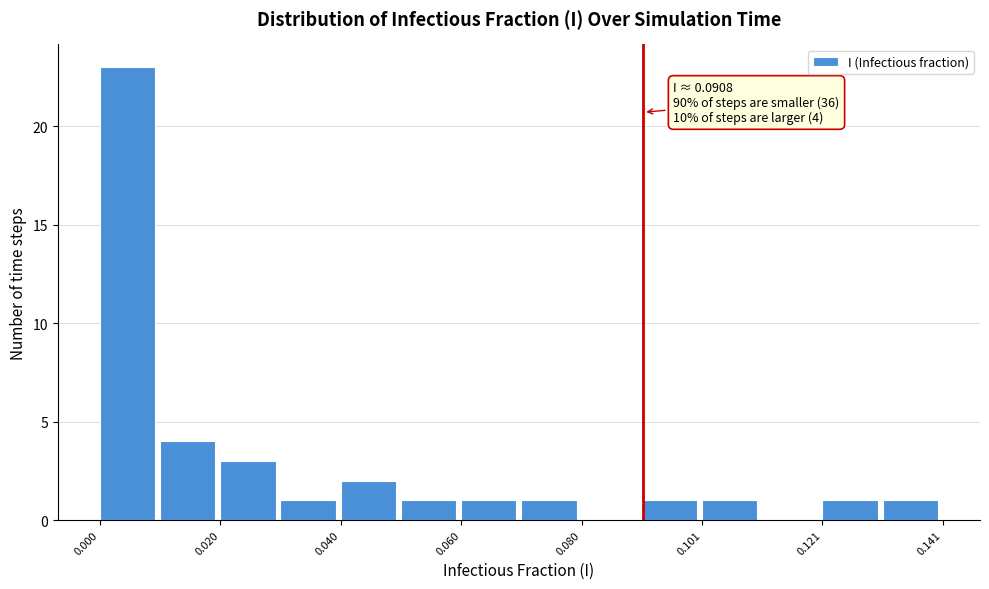

Around what value on the x-axis is the tallest bar? Give the approximate position of its centre, as read against the axis.

0.005